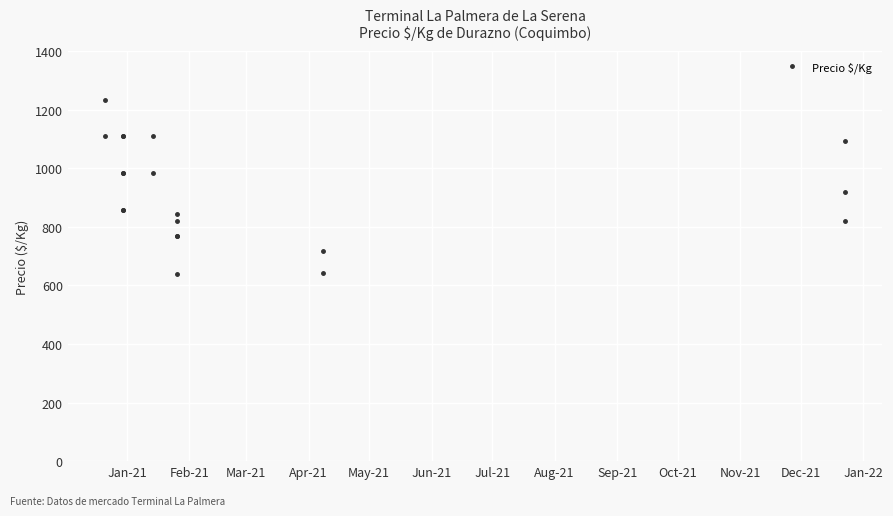

Count the number of data series in this chart.

1